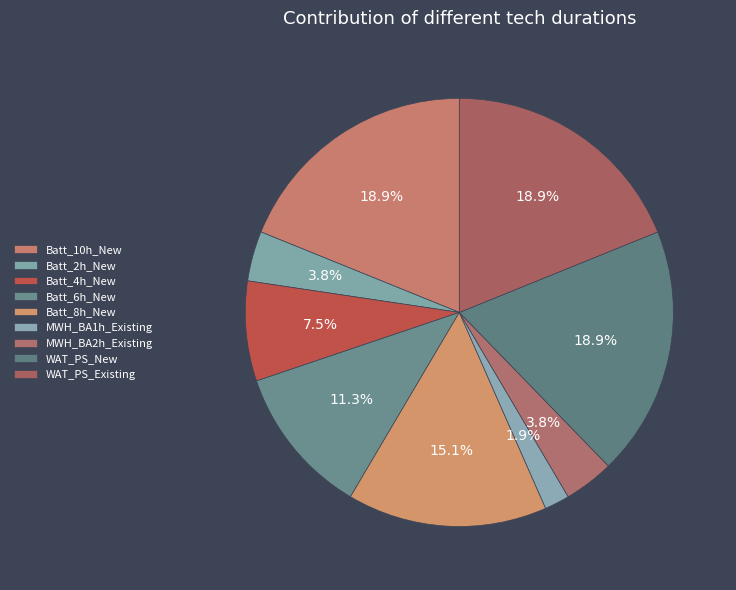

How many segments does this pie chart have?

9